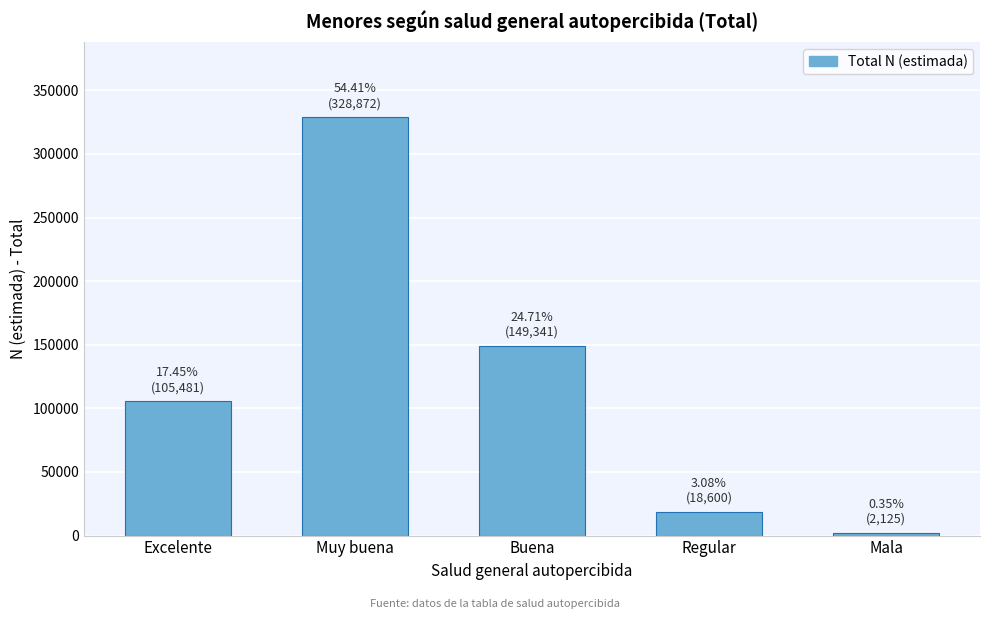

Reading left to right, list all the values displayed in this chart.

105481	328872	149341	18600	2125